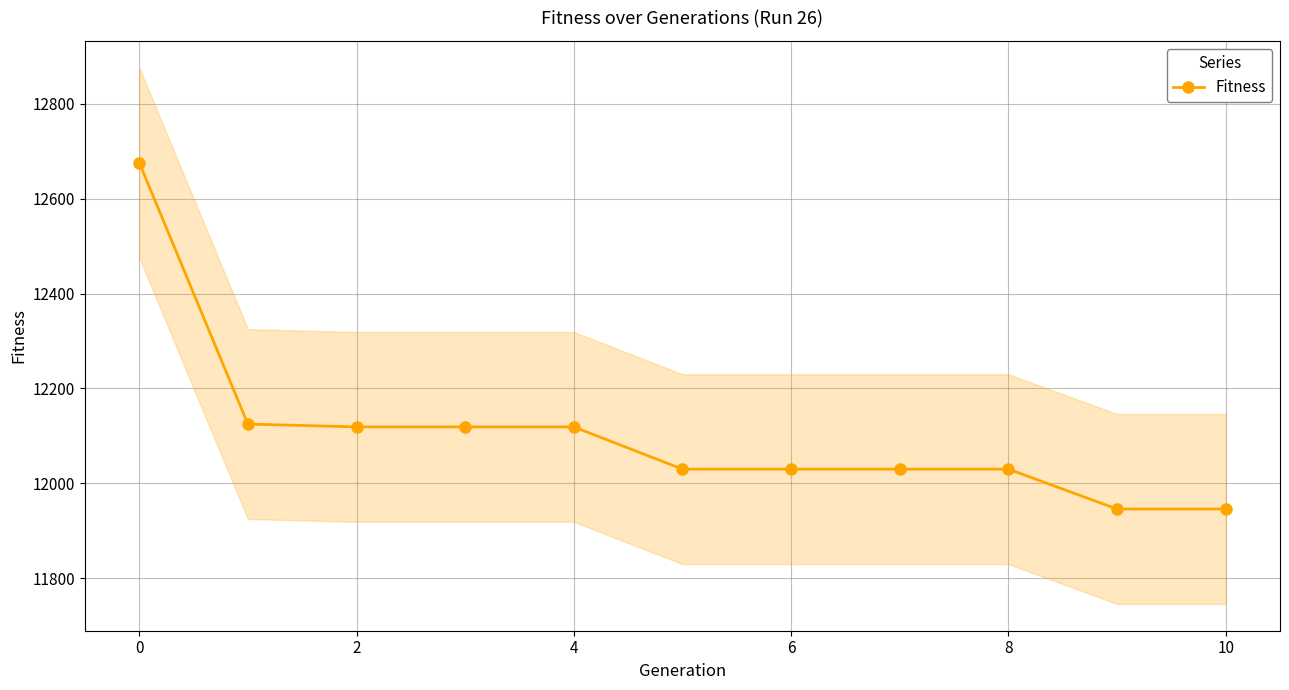

What is the highest value of the Fitness series?

12676